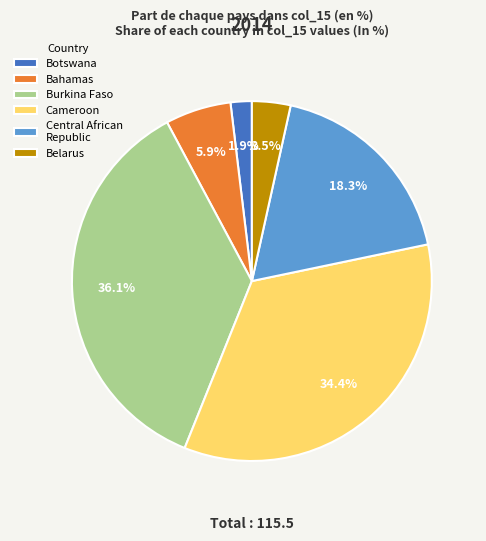

To the nearest percent, what percentage of the pie is Cameroon?

34%